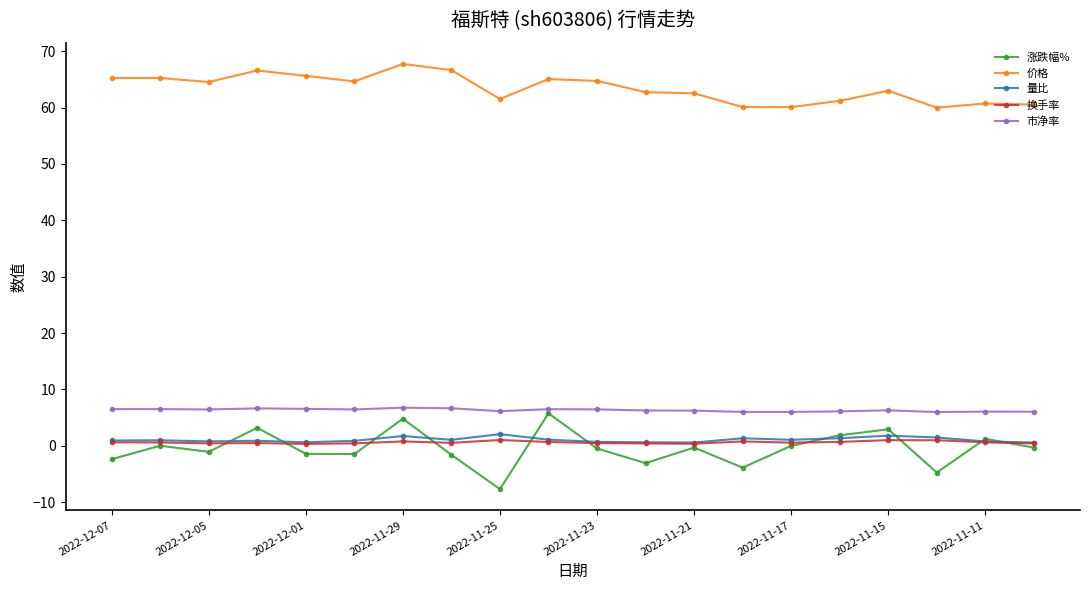

Which series has the largest total across all categories?

价格